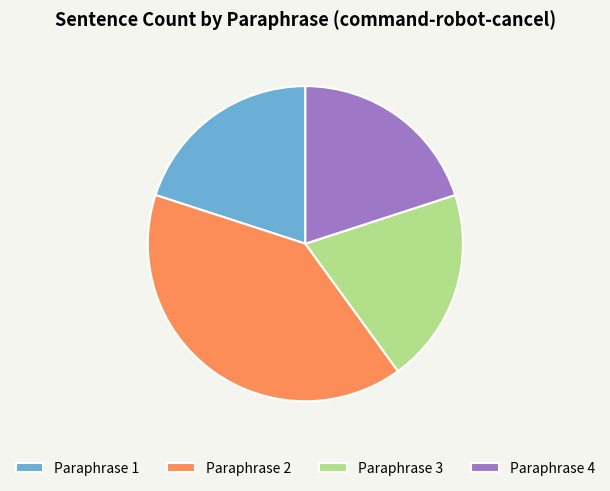

How many slices are in this pie chart?

4